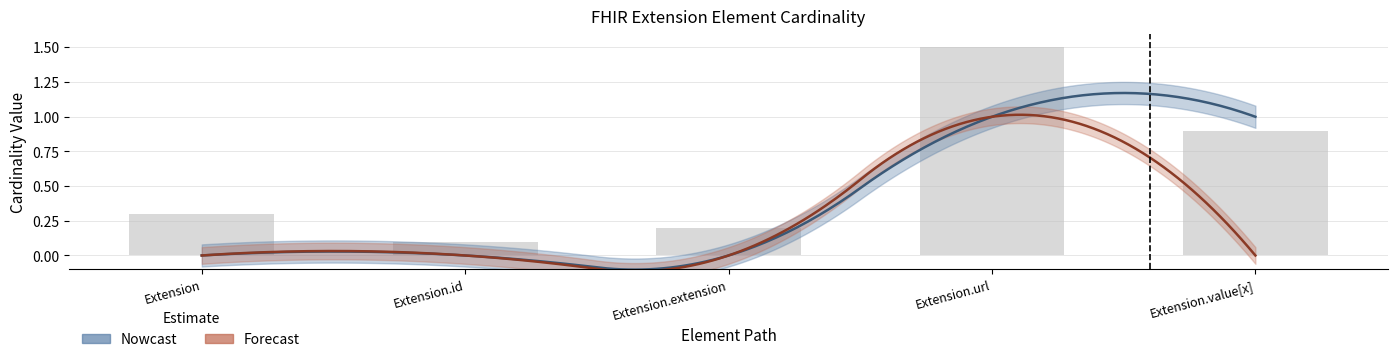

Reading left to right, extract all data points from this chart.

Min: Extension=0	Extension.id=0	Extension.extension=0	Extension.url=1	Extension.value[x]=1
Base Min: Extension=0	Extension.id=0	Extension.extension=0	Extension.url=1	Extension.value[x]=0